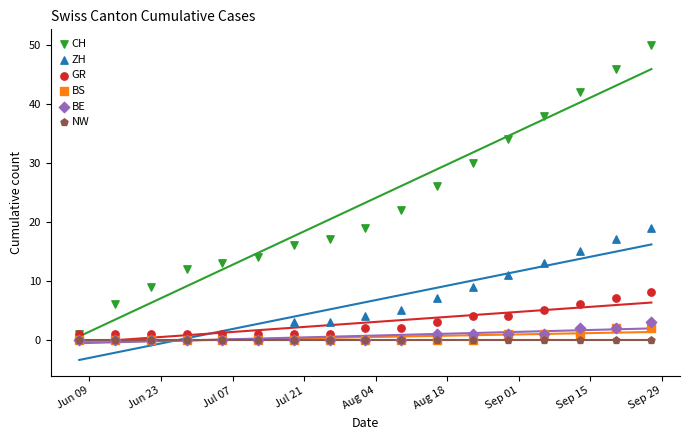

Across all series, what Y value is closest to 25?

26